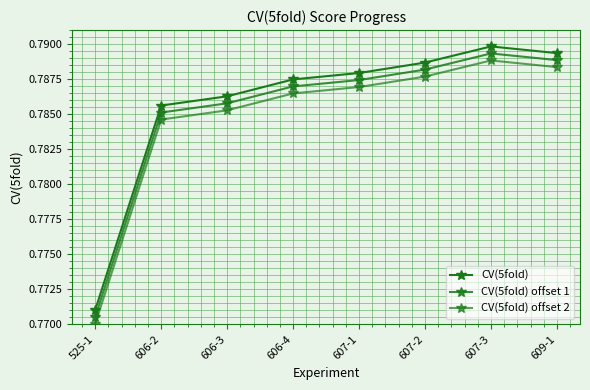

How many lines are shown in the chart?

3